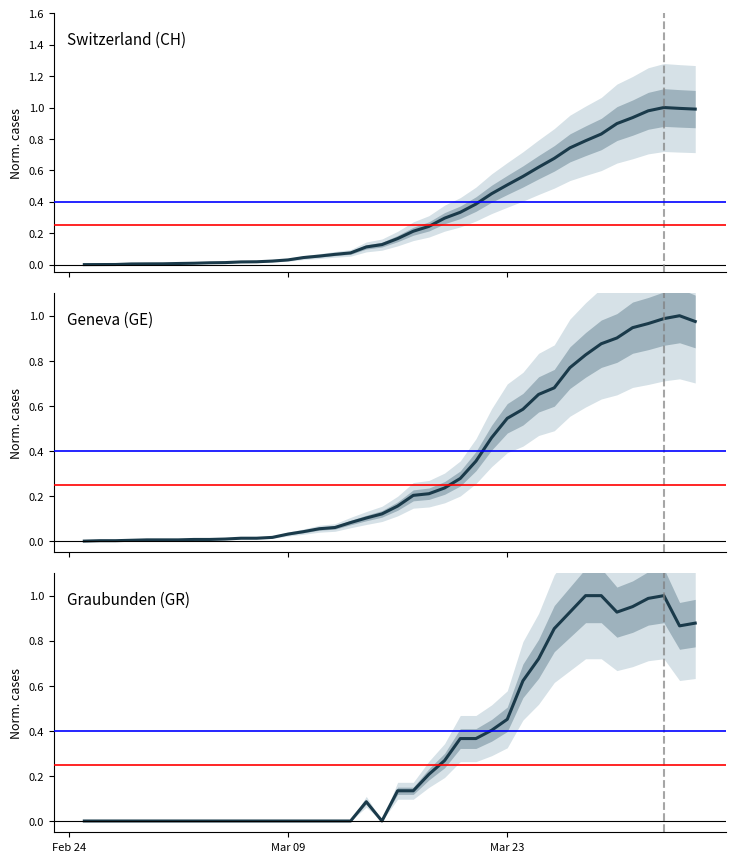

Rank the series by their maximum value, from highest to lowest.

CH, GE, GR